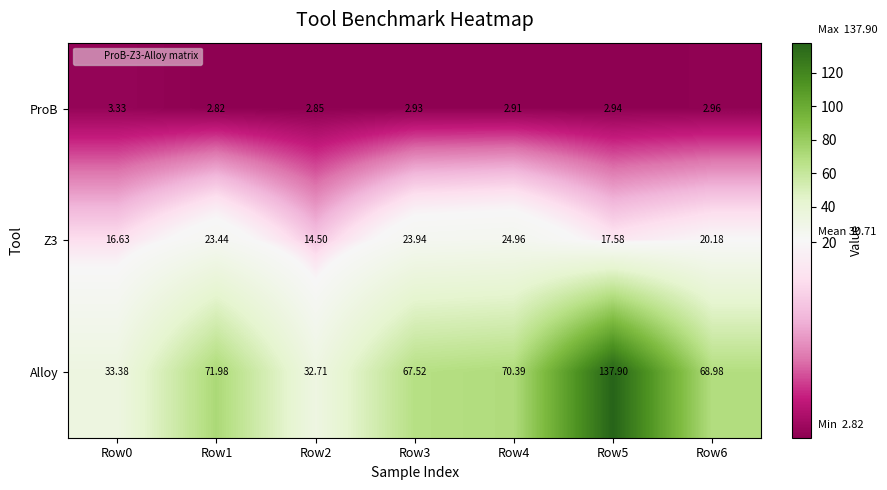

Between Row0 and Row1, which series saw the biggest shift?

Alloy